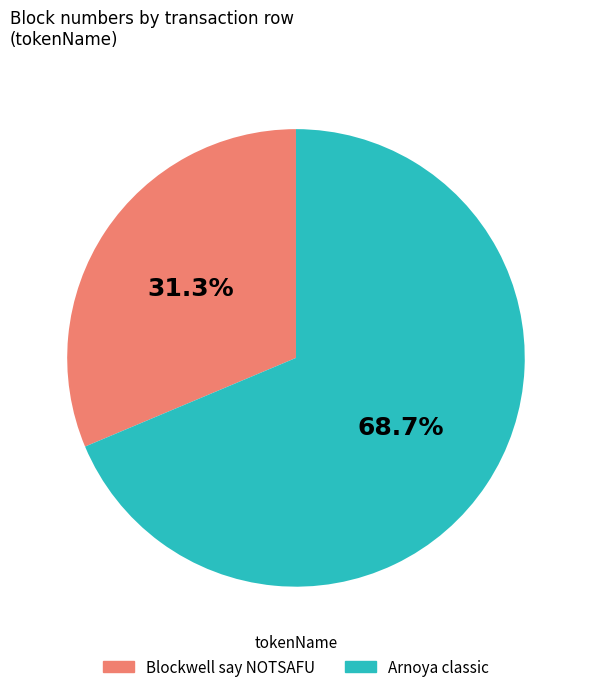

What is the majority slice?

Arnoya classic